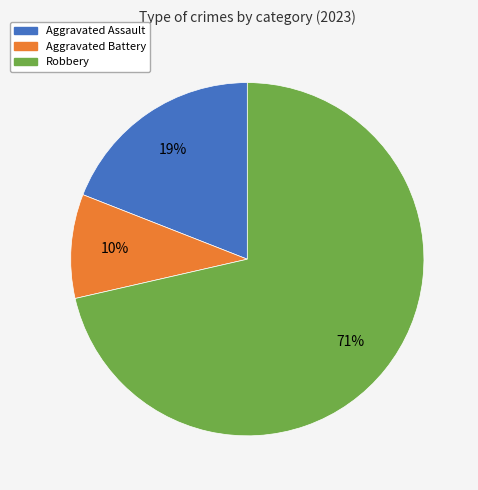

To the nearest percent, what is the average slice percentage?

33%